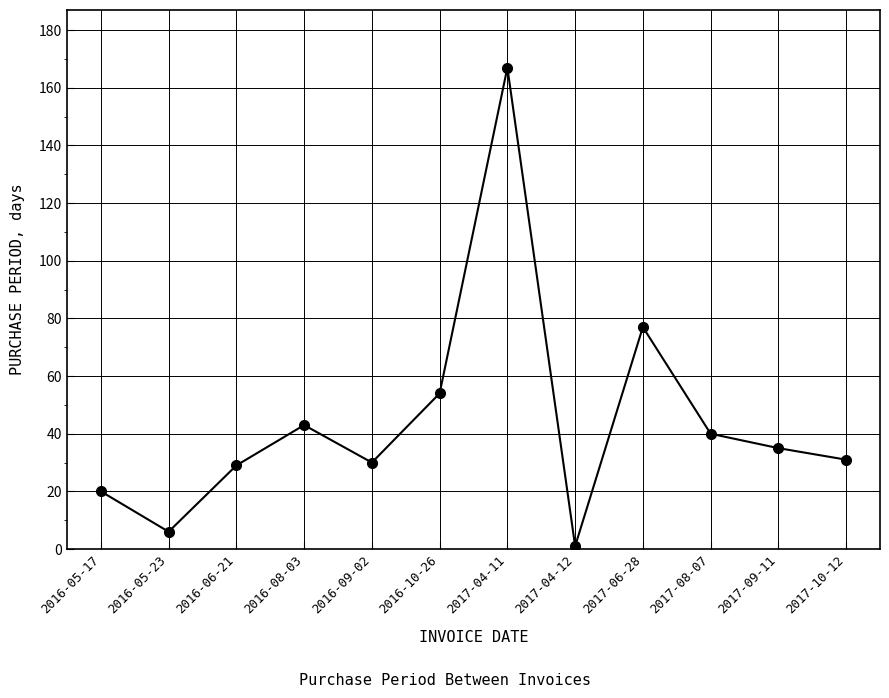

At which category does the data reach its first local peak?

2016-08-03